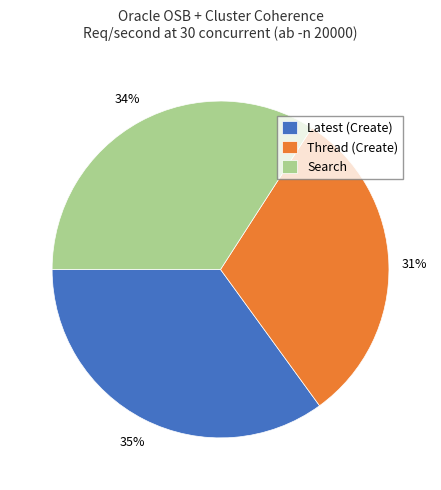

How many segments does this pie chart have?

3